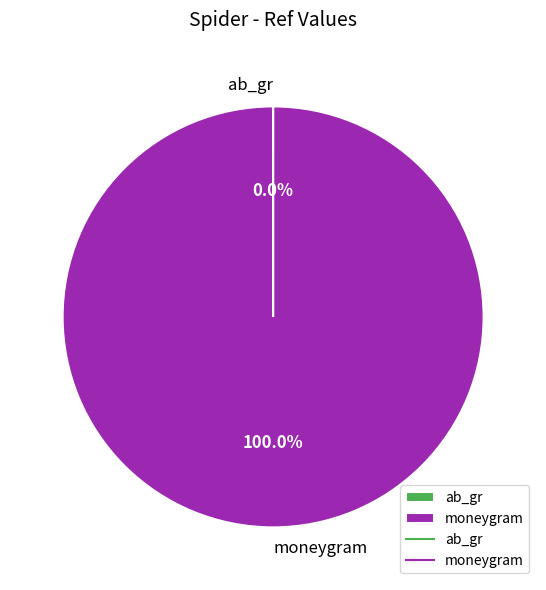

Which slice represents more than half of the pie?

moneygram